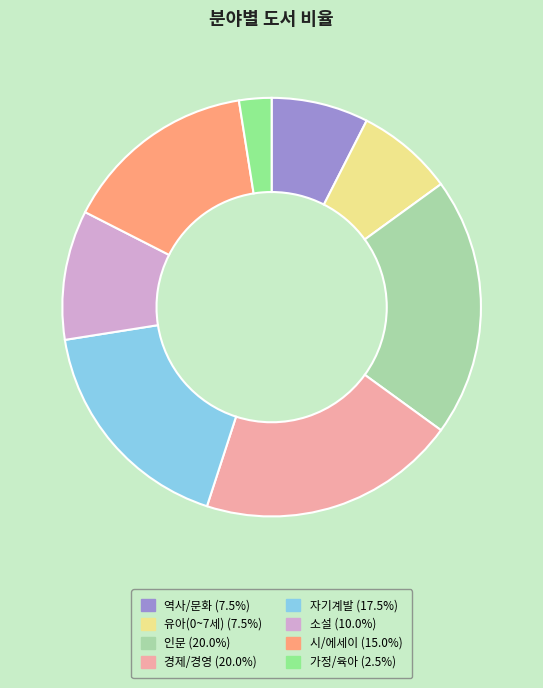

Between 인문 and 가정/육아, which is larger?

인문